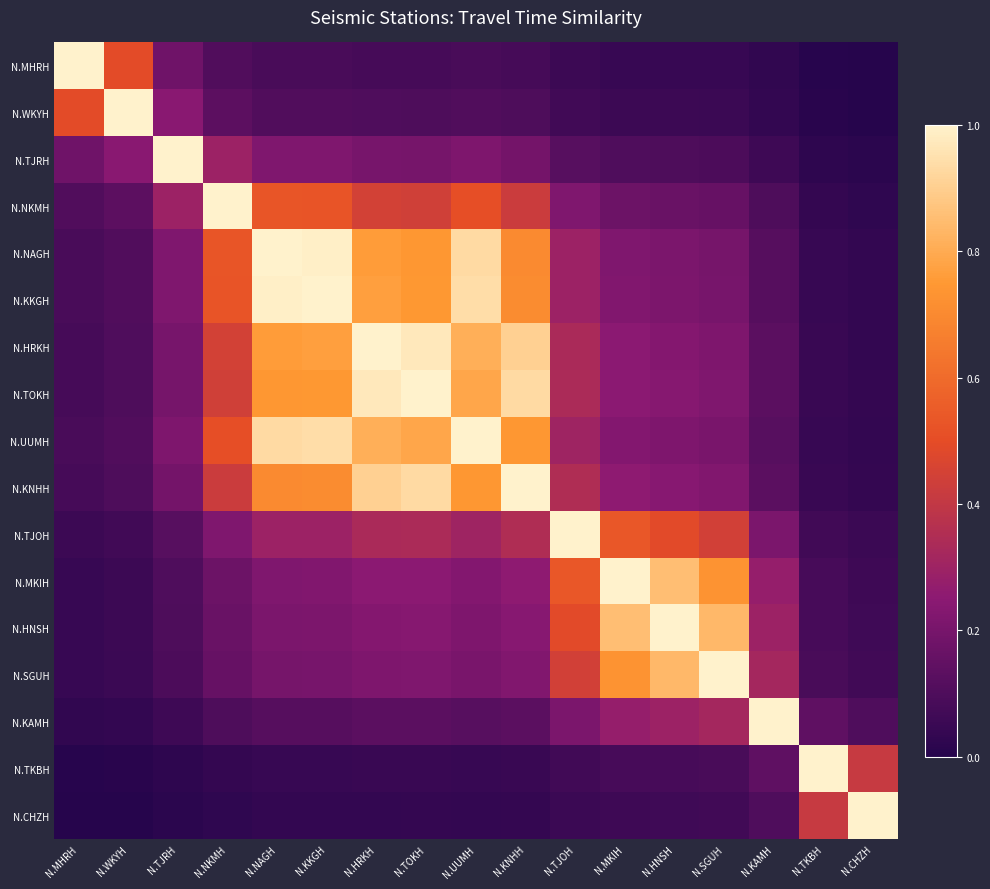

Reading left to right, transcribe all the data shown in this chart.

N.MHRH: N.MHRH=1.0	N.WKYH=0.5	N.TJRH=0.2	N.NKMH=0.1	N.NAGH=0.1	N.KKGH=0.1	N.HRKH=0.1	N.TOKH=0.1	N.UUMH=0.1	N.KNHH=0.1	N.TJOH=0.1	N.MKIH=0.0	N.HNSH=0.0	N.SGUH=0.0	N.KAMH=0.0	N.TKBH=0.0	N.CHZH=0.0
N.WKYH: N.MHRH=0.5	N.WKYH=1.0	N.TJRH=0.2	N.NKMH=0.1	N.NAGH=0.1	N.KKGH=0.1	N.HRKH=0.1	N.TOKH=0.1	N.UUMH=0.1	N.KNHH=0.1	N.TJOH=0.1	N.MKIH=0.1	N.HNSH=0.1	N.SGUH=0.1	N.KAMH=0.0	N.TKBH=0.0	N.CHZH=0.0
N.TJRH: N.MHRH=0.2	N.WKYH=0.2	N.TJRH=1.0	N.NKMH=0.3	N.NAGH=0.2	N.KKGH=0.2	N.HRKH=0.2	N.TOKH=0.2	N.UUMH=0.2	N.KNHH=0.2	N.TJOH=0.1	N.MKIH=0.1	N.HNSH=0.1	N.SGUH=0.1	N.KAMH=0.1	N.TKBH=0.0	N.CHZH=0.0
N.NKMH: N.MHRH=0.1	N.WKYH=0.1	N.TJRH=0.3	N.NKMH=1.0	N.NAGH=0.5	N.KKGH=0.5	N.HRKH=0.4	N.TOKH=0.4	N.UUMH=0.5	N.KNHH=0.4	N.TJOH=0.2	N.MKIH=0.2	N.HNSH=0.2	N.SGUH=0.2	N.KAMH=0.1	N.TKBH=0.0	N.CHZH=0.0
N.NAGH: N.MHRH=0.1	N.WKYH=0.1	N.TJRH=0.2	N.NKMH=0.5	N.NAGH=1.0	N.KKGH=1.0	N.HRKH=0.8	N.TOKH=0.7	N.UUMH=0.9	N.KNHH=0.7	N.TJOH=0.3	N.MKIH=0.2	N.HNSH=0.2	N.SGUH=0.2	N.KAMH=0.1	N.TKBH=0.0	N.CHZH=0.0
N.KKGH: N.MHRH=0.1	N.WKYH=0.1	N.TJRH=0.2	N.NKMH=0.5	N.NAGH=1.0	N.KKGH=1.0	N.HRKH=0.8	N.TOKH=0.7	N.UUMH=0.9	N.KNHH=0.7	N.TJOH=0.3	N.MKIH=0.2	N.HNSH=0.2	N.SGUH=0.2	N.KAMH=0.1	N.TKBH=0.0	N.CHZH=0.0
N.HRKH: N.MHRH=0.1	N.WKYH=0.1	N.TJRH=0.2	N.NKMH=0.4	N.NAGH=0.8	N.KKGH=0.8	N.HRKH=1.0	N.TOKH=1.0	N.UUMH=0.8	N.KNHH=0.9	N.TJOH=0.3	N.MKIH=0.2	N.HNSH=0.2	N.SGUH=0.2	N.KAMH=0.1	N.TKBH=0.0	N.CHZH=0.0
N.TOKH: N.MHRH=0.1	N.WKYH=0.1	N.TJRH=0.2	N.NKMH=0.4	N.NAGH=0.7	N.KKGH=0.7	N.HRKH=1.0	N.TOKH=1.0	N.UUMH=0.8	N.KNHH=0.9	N.TJOH=0.3	N.MKIH=0.2	N.HNSH=0.2	N.SGUH=0.2	N.KAMH=0.1	N.TKBH=0.0	N.CHZH=0.0
N.UUMH: N.MHRH=0.1	N.WKYH=0.1	N.TJRH=0.2	N.NKMH=0.5	N.NAGH=0.9	N.KKGH=0.9	N.HRKH=0.8	N.TOKH=0.8	N.UUMH=1.0	N.KNHH=0.7	N.TJOH=0.3	N.MKIH=0.2	N.HNSH=0.2	N.SGUH=0.2	N.KAMH=0.1	N.TKBH=0.0	N.CHZH=0.0
N.KNHH: N.MHRH=0.1	N.WKYH=0.1	N.TJRH=0.2	N.NKMH=0.4	N.NAGH=0.7	N.KKGH=0.7	N.HRKH=0.9	N.TOKH=0.9	N.UUMH=0.7	N.KNHH=1.0	N.TJOH=0.3	N.MKIH=0.3	N.HNSH=0.2	N.SGUH=0.2	N.KAMH=0.1	N.TKBH=0.0	N.CHZH=0.0
N.TJOH: N.MHRH=0.1	N.WKYH=0.1	N.TJRH=0.1	N.NKMH=0.2	N.NAGH=0.3	N.KKGH=0.3	N.HRKH=0.3	N.TOKH=0.3	N.UUMH=0.3	N.KNHH=0.3	N.TJOH=1.0	N.MKIH=0.5	N.HNSH=0.5	N.SGUH=0.4	N.KAMH=0.2	N.TKBH=0.1	N.CHZH=0.1
N.MKIH: N.MHRH=0.0	N.WKYH=0.1	N.TJRH=0.1	N.NKMH=0.2	N.NAGH=0.2	N.KKGH=0.2	N.HRKH=0.2	N.TOKH=0.2	N.UUMH=0.2	N.KNHH=0.3	N.TJOH=0.5	N.MKIH=1.0	N.HNSH=0.9	N.SGUH=0.7	N.KAMH=0.3	N.TKBH=0.1	N.CHZH=0.1
N.HNSH: N.MHRH=0.0	N.WKYH=0.1	N.TJRH=0.1	N.NKMH=0.2	N.NAGH=0.2	N.KKGH=0.2	N.HRKH=0.2	N.TOKH=0.2	N.UUMH=0.2	N.KNHH=0.2	N.TJOH=0.5	N.MKIH=0.9	N.HNSH=1.0	N.SGUH=0.8	N.KAMH=0.3	N.TKBH=0.1	N.CHZH=0.1
N.SGUH: N.MHRH=0.0	N.WKYH=0.1	N.TJRH=0.1	N.NKMH=0.2	N.NAGH=0.2	N.KKGH=0.2	N.HRKH=0.2	N.TOKH=0.2	N.UUMH=0.2	N.KNHH=0.2	N.TJOH=0.4	N.MKIH=0.7	N.HNSH=0.8	N.SGUH=1.0	N.KAMH=0.3	N.TKBH=0.1	N.CHZH=0.1
N.KAMH: N.MHRH=0.0	N.WKYH=0.0	N.TJRH=0.1	N.NKMH=0.1	N.NAGH=0.1	N.KKGH=0.1	N.HRKH=0.1	N.TOKH=0.1	N.UUMH=0.1	N.KNHH=0.1	N.TJOH=0.2	N.MKIH=0.3	N.HNSH=0.3	N.SGUH=0.3	N.KAMH=1.0	N.TKBH=0.1	N.CHZH=0.1
N.TKBH: N.MHRH=0.0	N.WKYH=0.0	N.TJRH=0.0	N.NKMH=0.0	N.NAGH=0.0	N.KKGH=0.0	N.HRKH=0.0	N.TOKH=0.0	N.UUMH=0.0	N.KNHH=0.0	N.TJOH=0.1	N.MKIH=0.1	N.HNSH=0.1	N.SGUH=0.1	N.KAMH=0.1	N.TKBH=1.0	N.CHZH=0.4
N.CHZH: N.MHRH=0.0	N.WKYH=0.0	N.TJRH=0.0	N.NKMH=0.0	N.NAGH=0.0	N.KKGH=0.0	N.HRKH=0.0	N.TOKH=0.0	N.UUMH=0.0	N.KNHH=0.0	N.TJOH=0.1	N.MKIH=0.1	N.HNSH=0.1	N.SGUH=0.1	N.KAMH=0.1	N.TKBH=0.4	N.CHZH=1.0